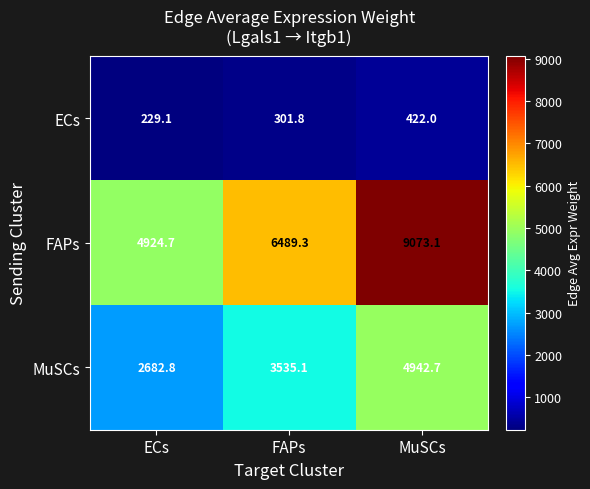

What is the difference between the maximum and minimum values in the FAPs series?

4148.4